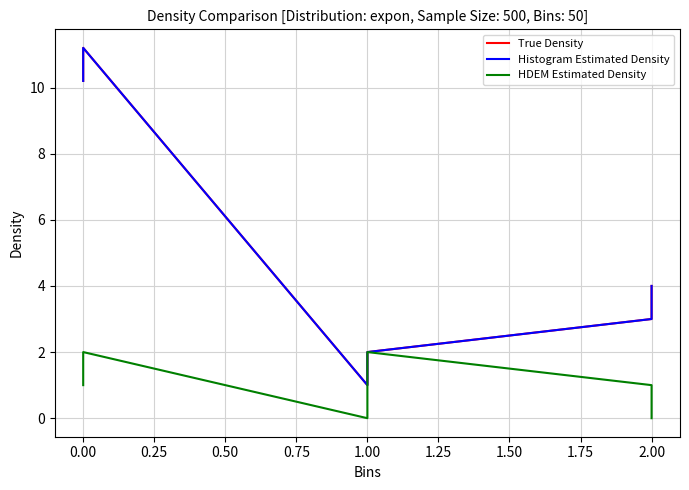

At how many categories does at least one series exceed 3?

3